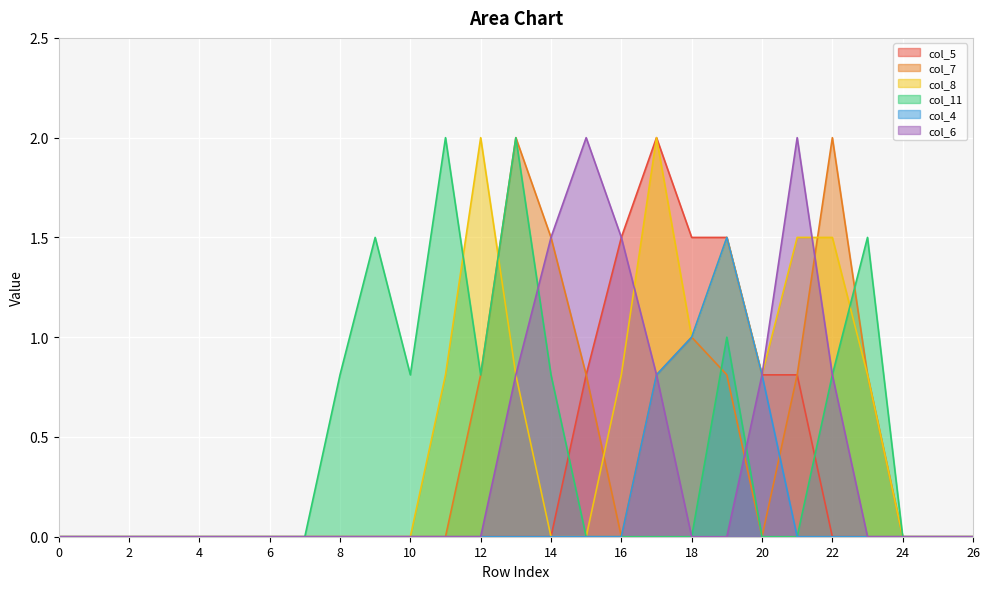

How many categories are shown in the chart?

27